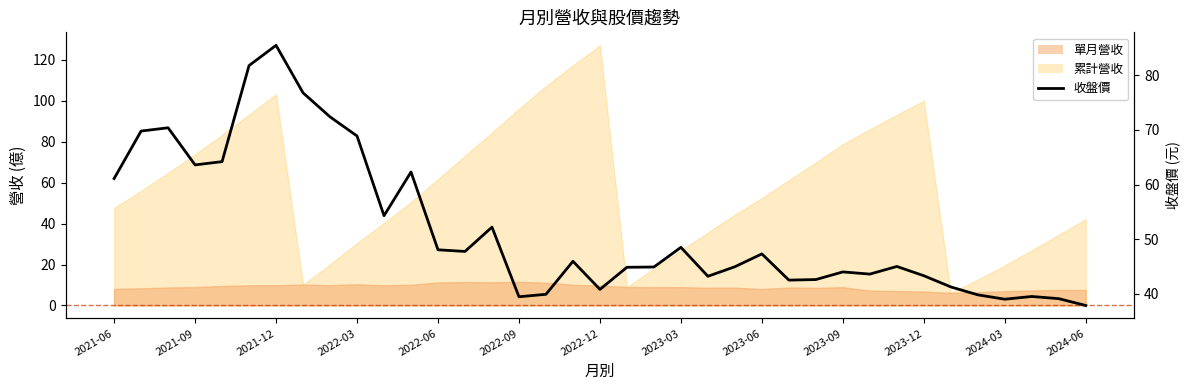

What is the change in value from 29 to 35?

-5.9